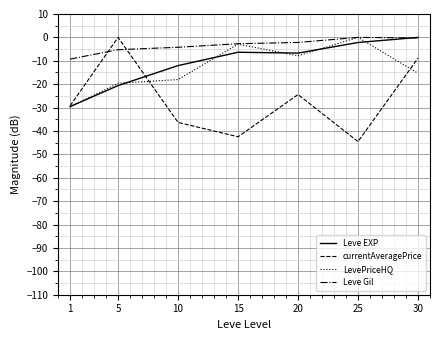

Where does the LevePriceHQ series first go above -15?

15